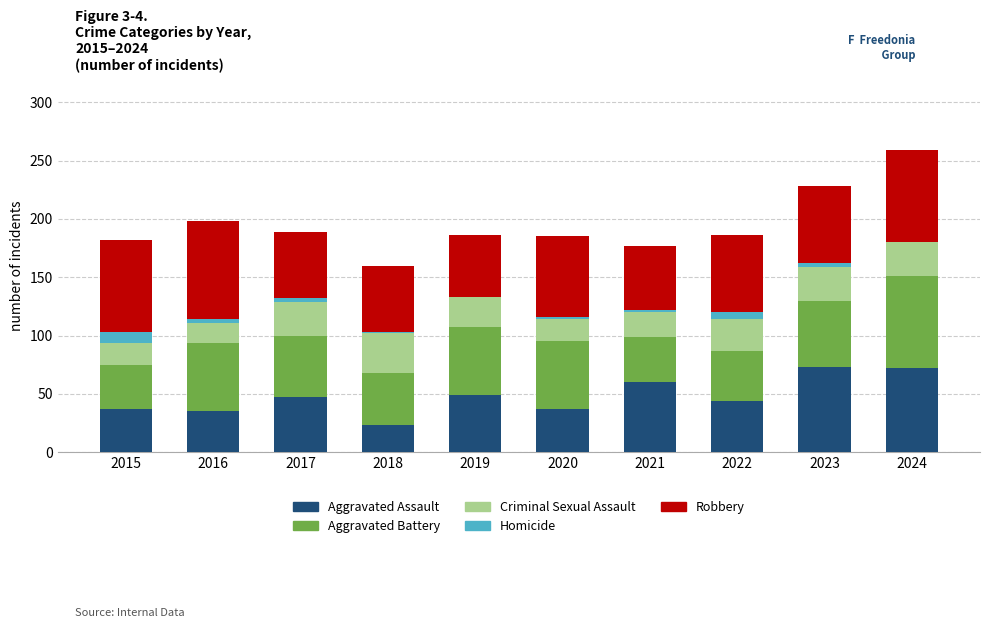

Is it true that Aggravated Assault equals 122 at 2024?

False